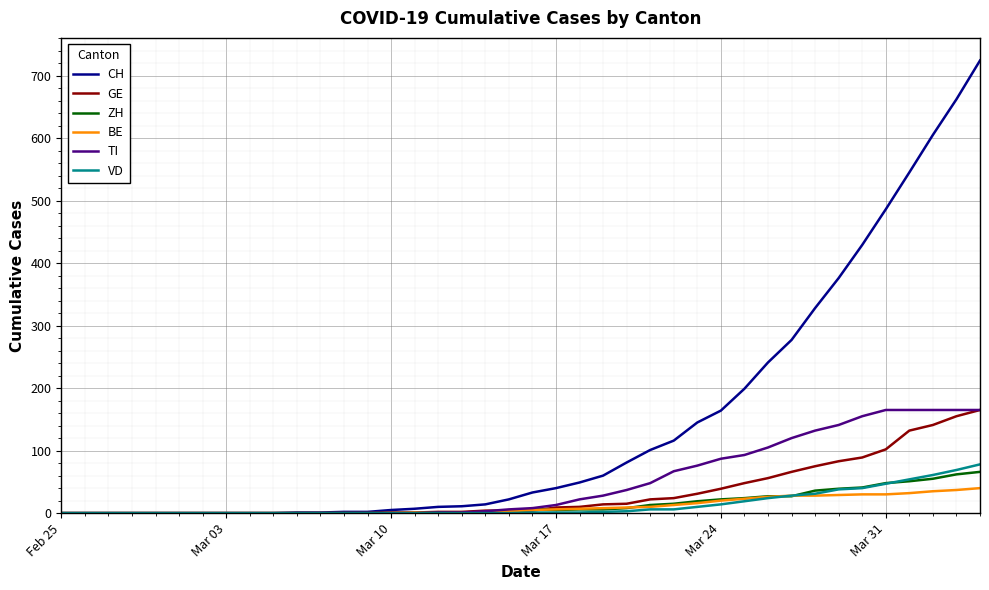

Which series has the largest total across all categories?

CH